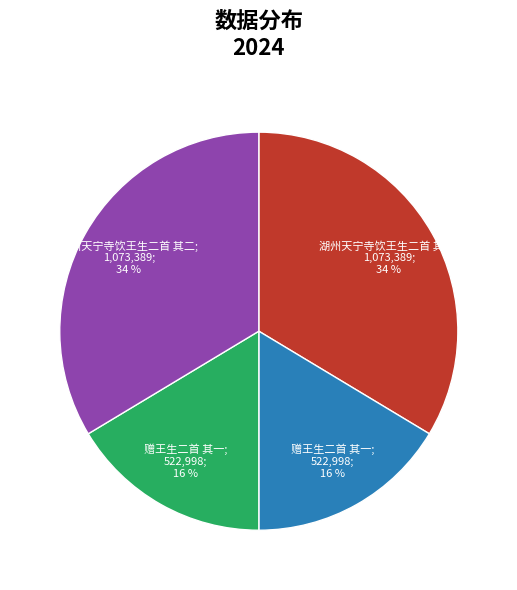

To the nearest percent, what is the average slice percentage?

25%